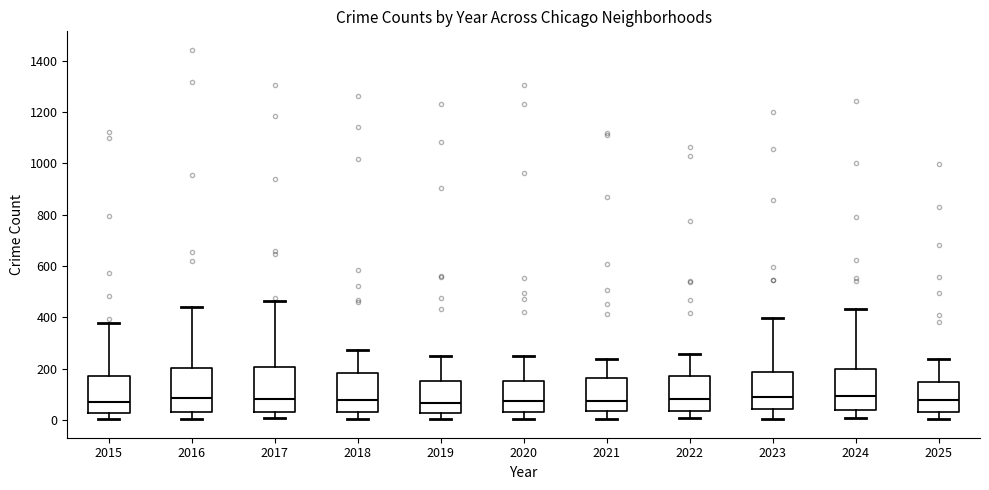

Reading left to right, transcribe this box plot: for each box, give where its median line is, the range the box spans, and where its two whiskers end, as read against the y-axis. The values are not printed on the chart, so give them approximately, as read against the axis.

2015: median 80, box 20 to 160, whiskers 0 to 380
2016: median 80, box 40 to 200, whiskers 0 to 440
2017: median 80, box 40 to 200, whiskers 0 to 460
2018: median 80, box 40 to 180, whiskers 0 to 280
2019: median 60, box 20 to 160, whiskers 0 to 240
2020: median 80, box 40 to 160, whiskers 0 to 260
2021: median 80, box 40 to 160, whiskers 0 to 240
2022: median 80, box 40 to 180, whiskers 0 to 260
2023: median 100, box 40 to 180, whiskers 0 to 400
2024: median 100, box 40 to 200, whiskers 0 to 440
2025: median 80, box 40 to 140, whiskers 0 to 240